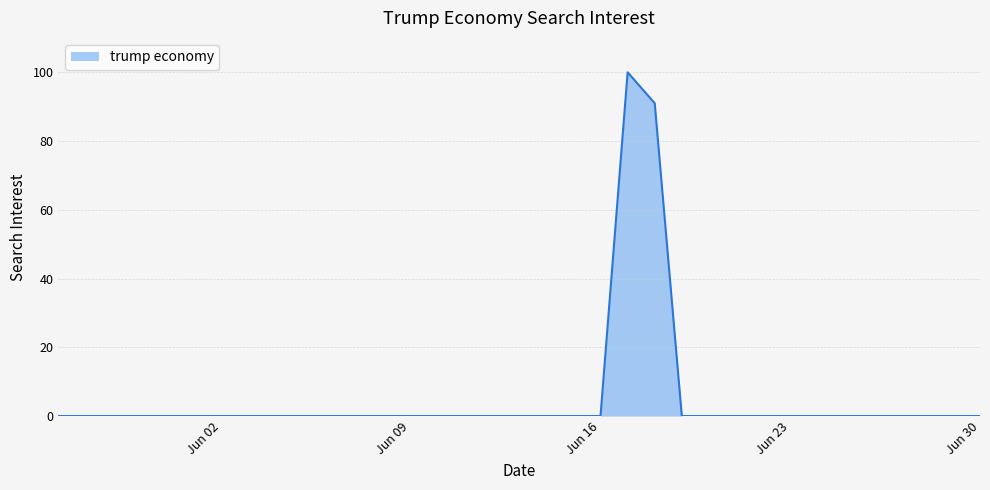

What is the difference between the maximum and minimum values?

100